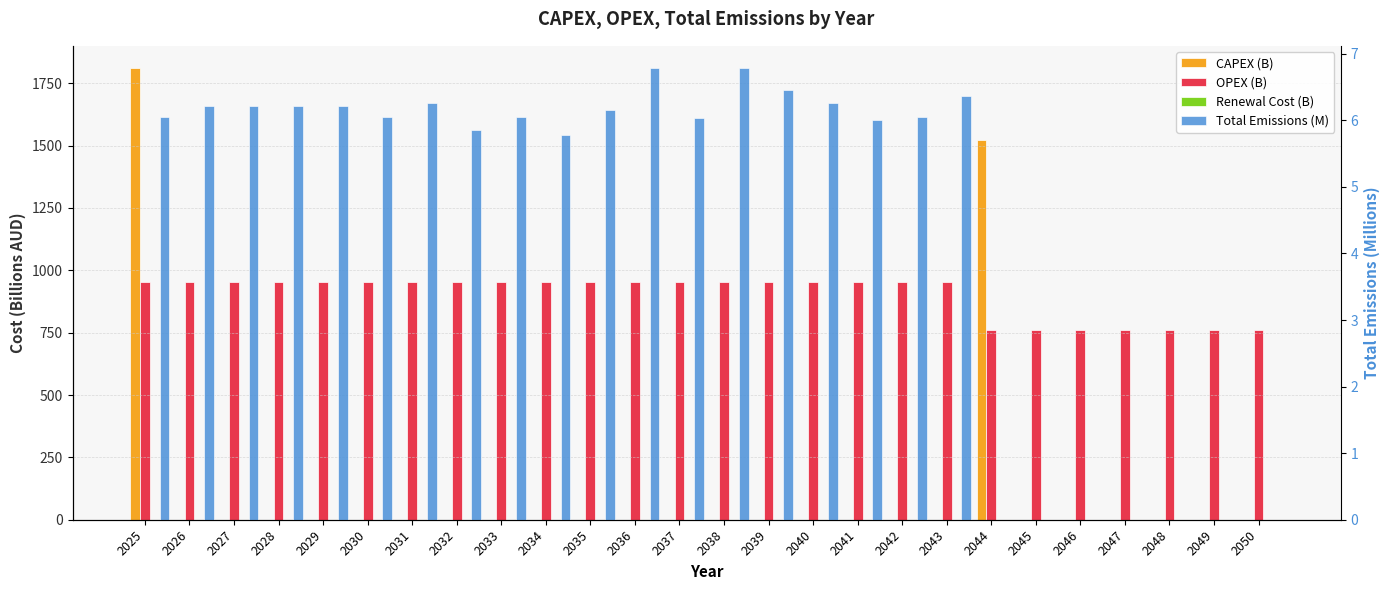

Reading left to right, transcribe all the data shown in this chart.

CAPEX (B): 1809.4	0.0	0.0	0.0	0.0	0.0	0.0	0.0	0.0	0.0	0.0	0.0	0.0	0.0	0.0	0.0	0.0	0.0	0.0	1521.6	0.0	0.0	0.0	0.0	0.0	0.0
OPEX (B): 952.3	952.3	952.3	952.3	952.3	952.3	952.3	952.3	952.3	952.3	952.3	952.3	952.3	952.3	952.3	952.3	952.3	952.3	952.3	760.8	760.8	760.8	760.8	760.8	760.8	760.8
Renewal Cost (B): 0.0	0.0	0.0	0.0	0.0	0.0	0.0	0.0	0.0	0.0	0.0	0.0	0.0	0.0	0.0	0.0	0.0	0.0	0.0	0.0	0.0	0.0	0.0	0.0	0.0	0.0
Total Emissions (M): 6.0	6.2	6.2	6.2	6.2	6.0	6.3	5.9	6.0	5.8	6.1	6.8	6.0	6.8	6.5	6.3	6.0	6.0	6.4	0.0	0.0	0.0	0.0	0.0	0.0	0.0